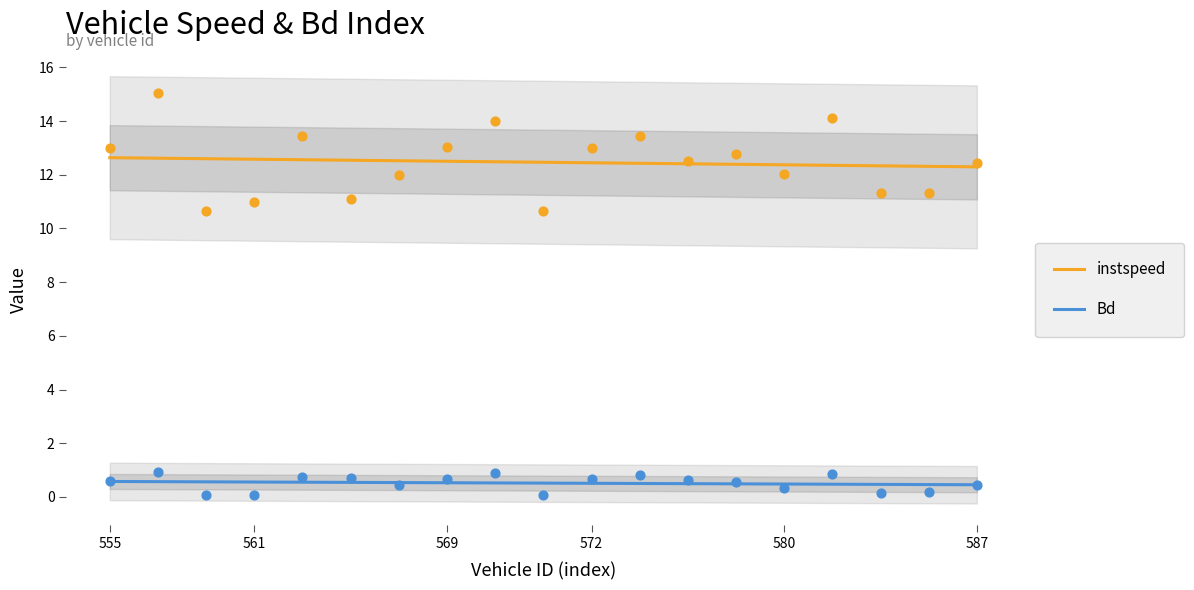

What are all the series names shown in the legend?

instspeed, Bd